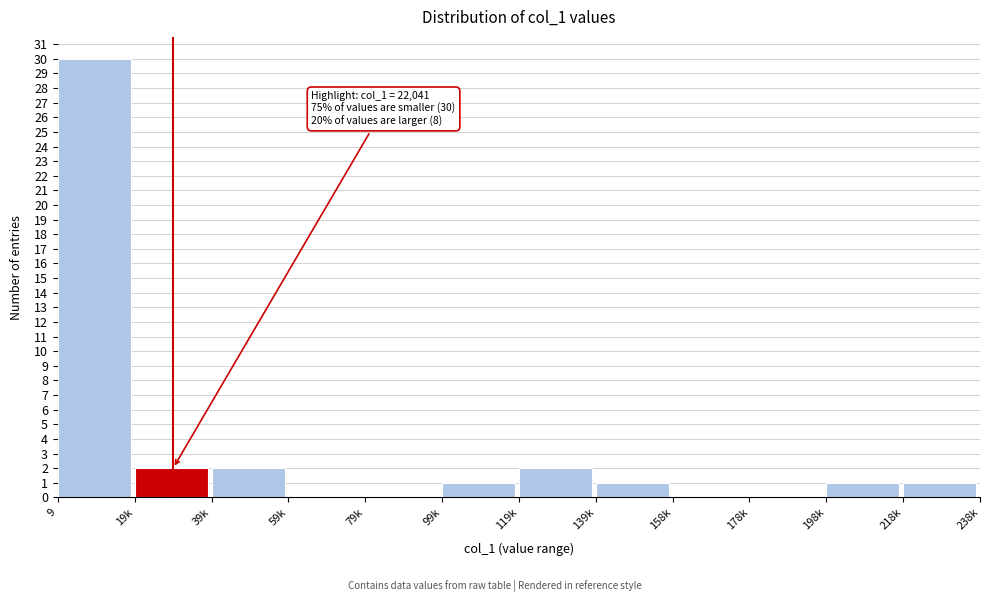

Reading right to left, extract all data points from this chart.

218k=1	198k=1	178k=0	158k=0	139k=1	119k=2	99k=1	79k=0	59k=0	39k=2	19k=2	9=30